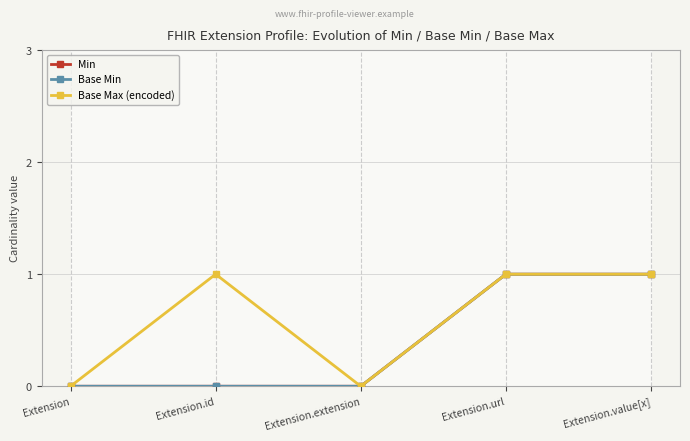

Rank the series at Extension.id from highest to lowest value.

Base Max (encoded), Min, Base Min